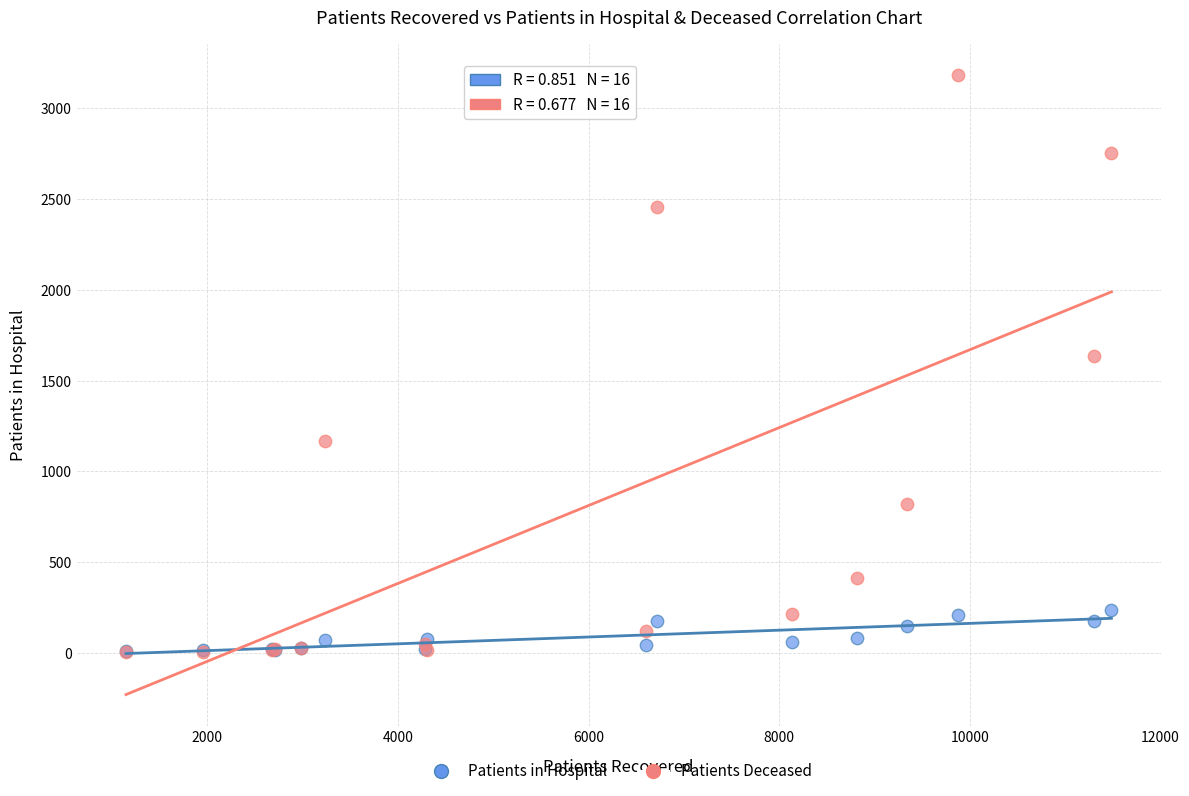

Which series has the widest spread of Y values?

Patients Deceased